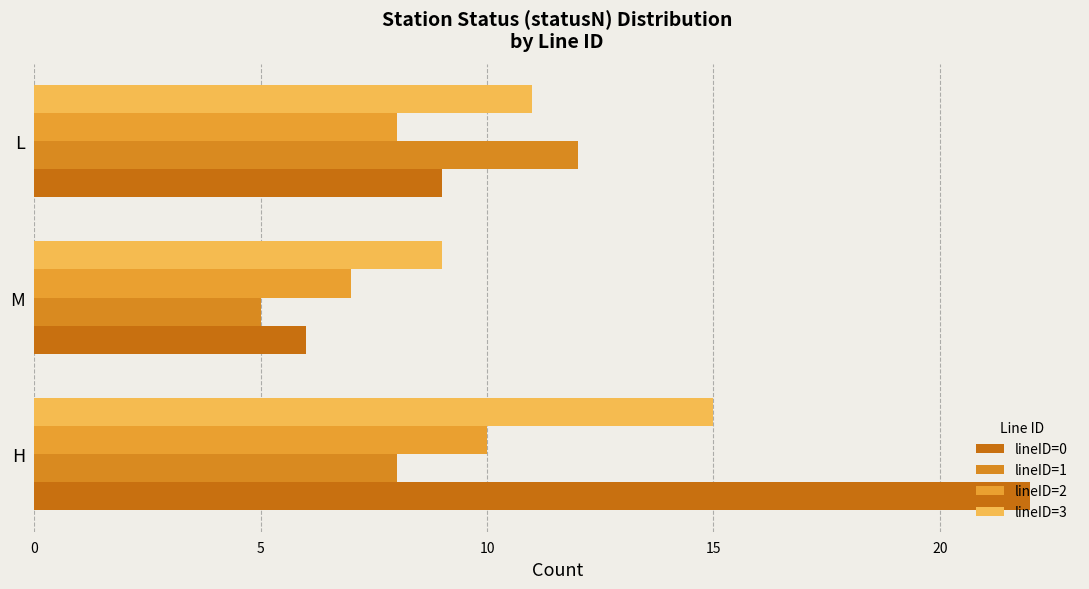

What is the difference between the maximum and minimum values in the lineID=3 series?

6